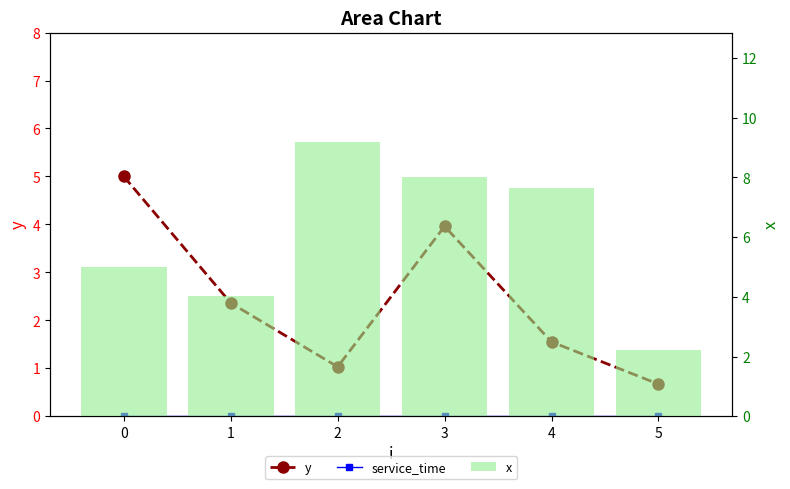

Reading left to right, extract all data points from this chart.

y: 5.0	2.4	1.0	4.0	1.6	0.7
service_time: 0.0	0.0	0.0	0.0	0.0	0.0
x: 5.0	4.0	9.2	8.0	7.7	2.2